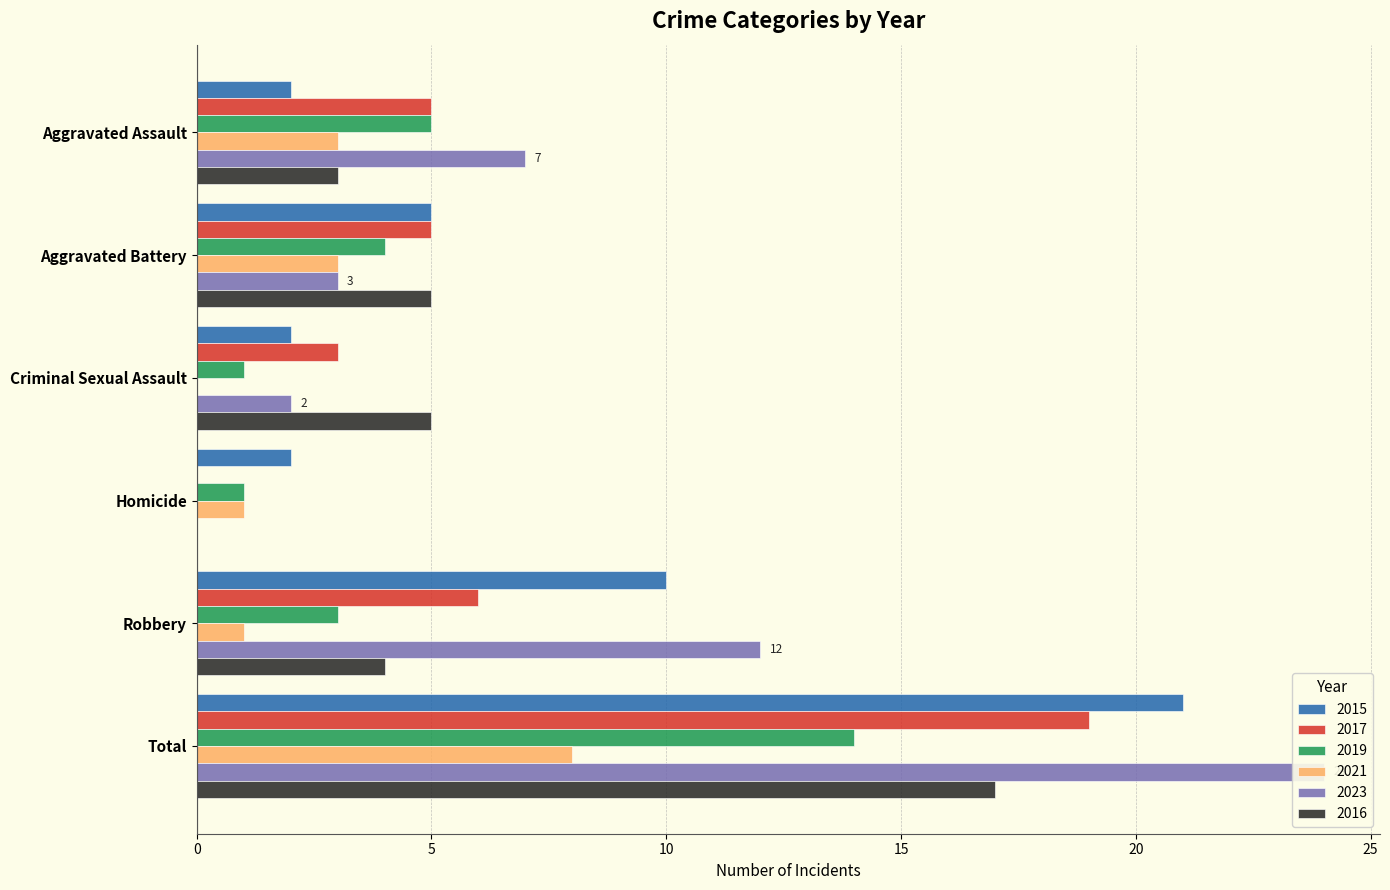

What is the spread (max minus min) of values at Aggravated Battery?

2